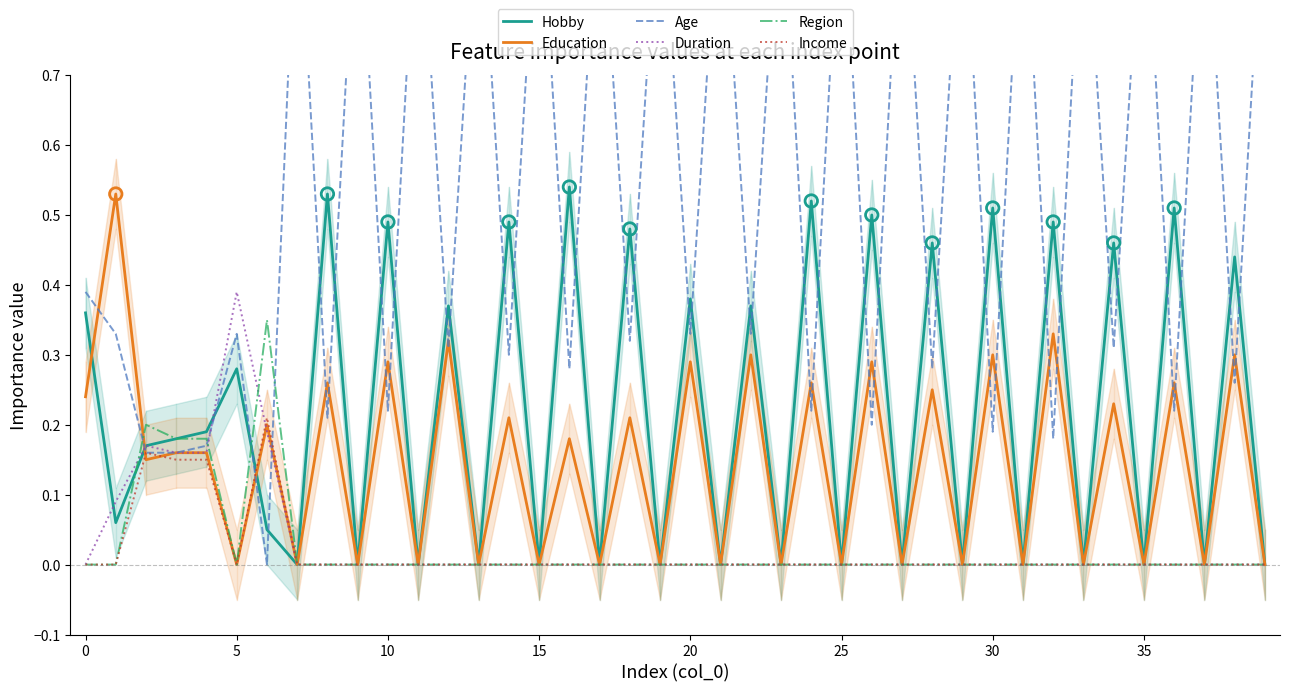

Which series has the widest spread of Y values?

Age